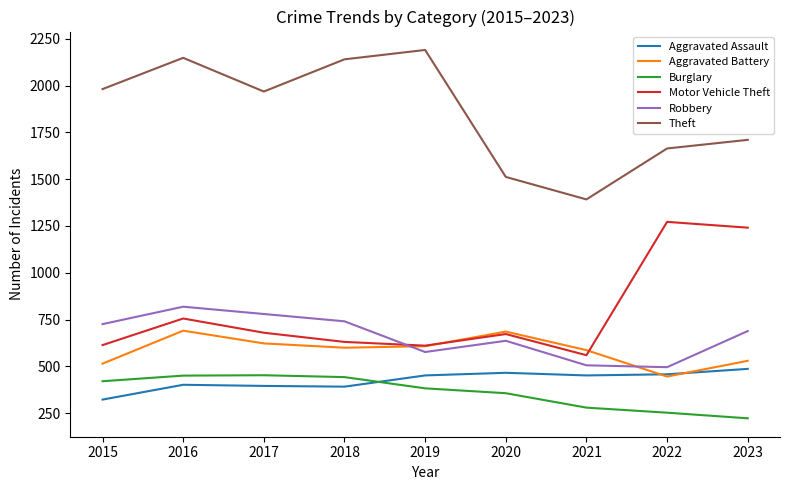

What value does the Motor Vehicle Theft series have at 2020?

673